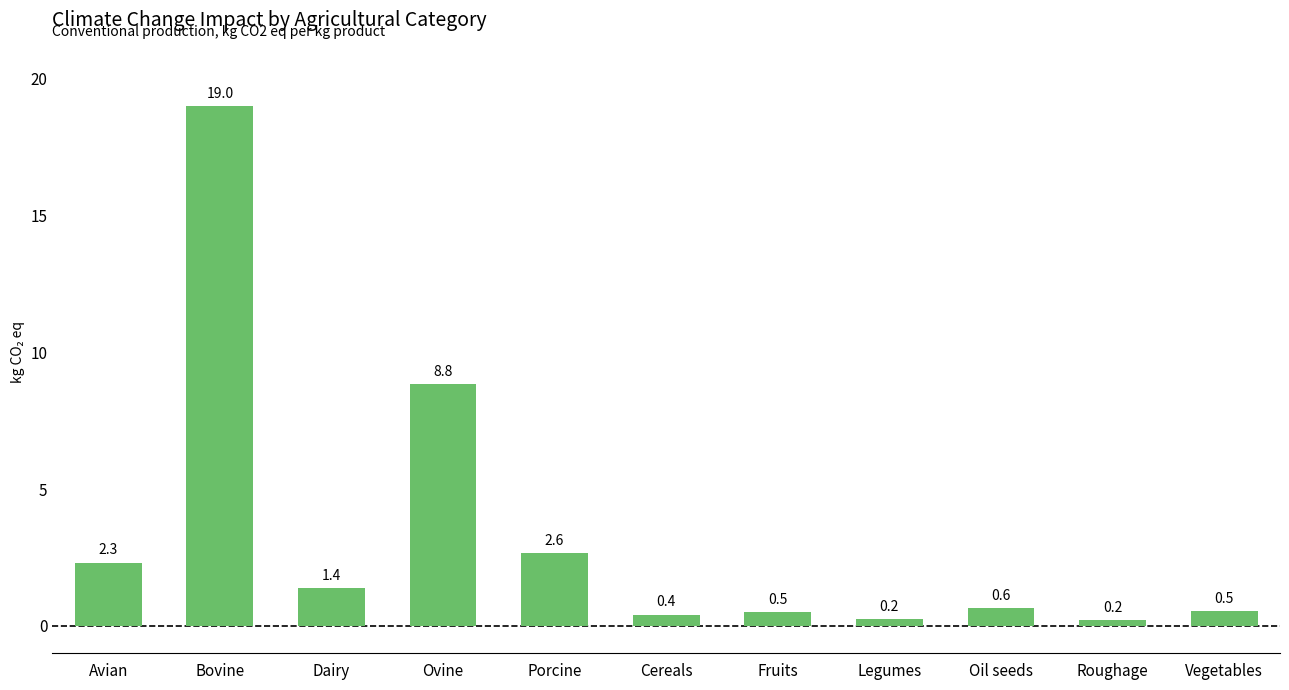

What is the greatest value displayed?

19.0